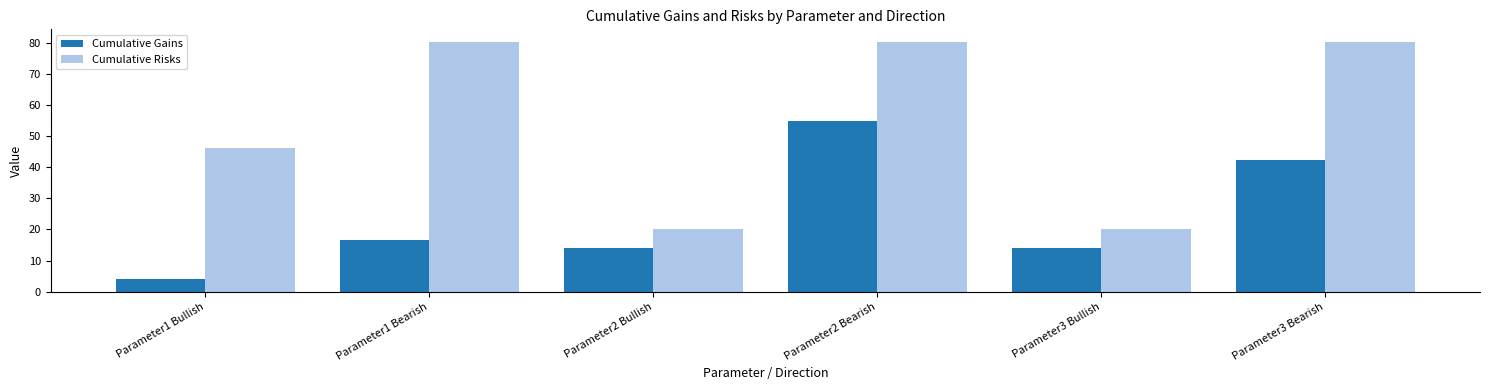

What is the difference between the maximum and minimum values in the Cumulative Gains series?

50.8